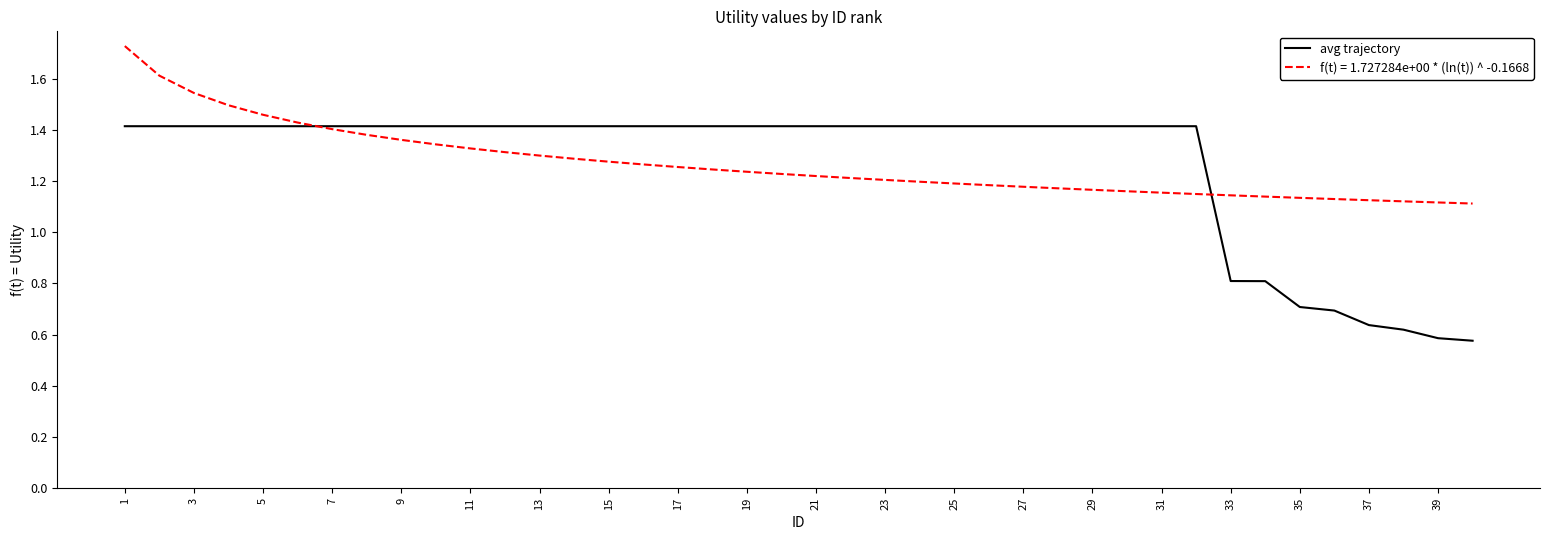

List the series in order of their peak value, lowest first.

avg trajectory, f(t) = 1.727284e+00 * (ln(t)) ^ -0.1668